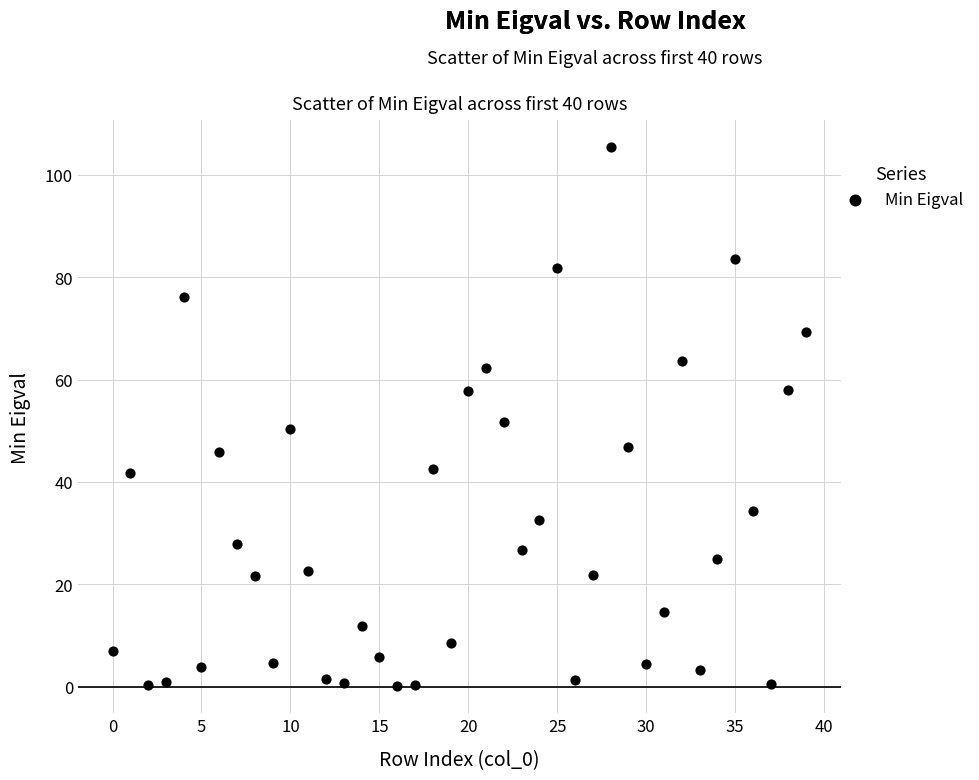

What is the range of Y values (max minus min)?

105.3